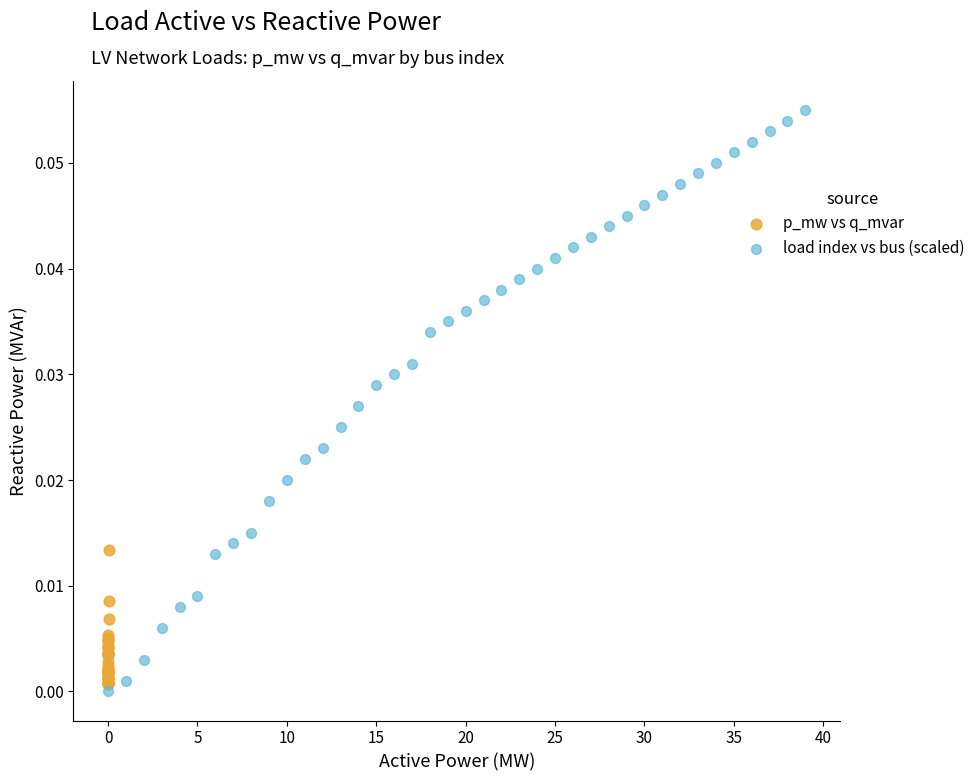

Which series has the widest spread of Y values?

load index vs bus (scaled)